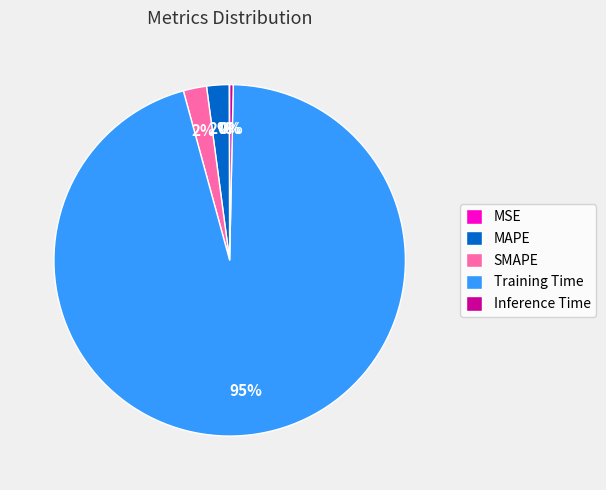

The MAPE slice represents 2% of the pie. True or false?

True